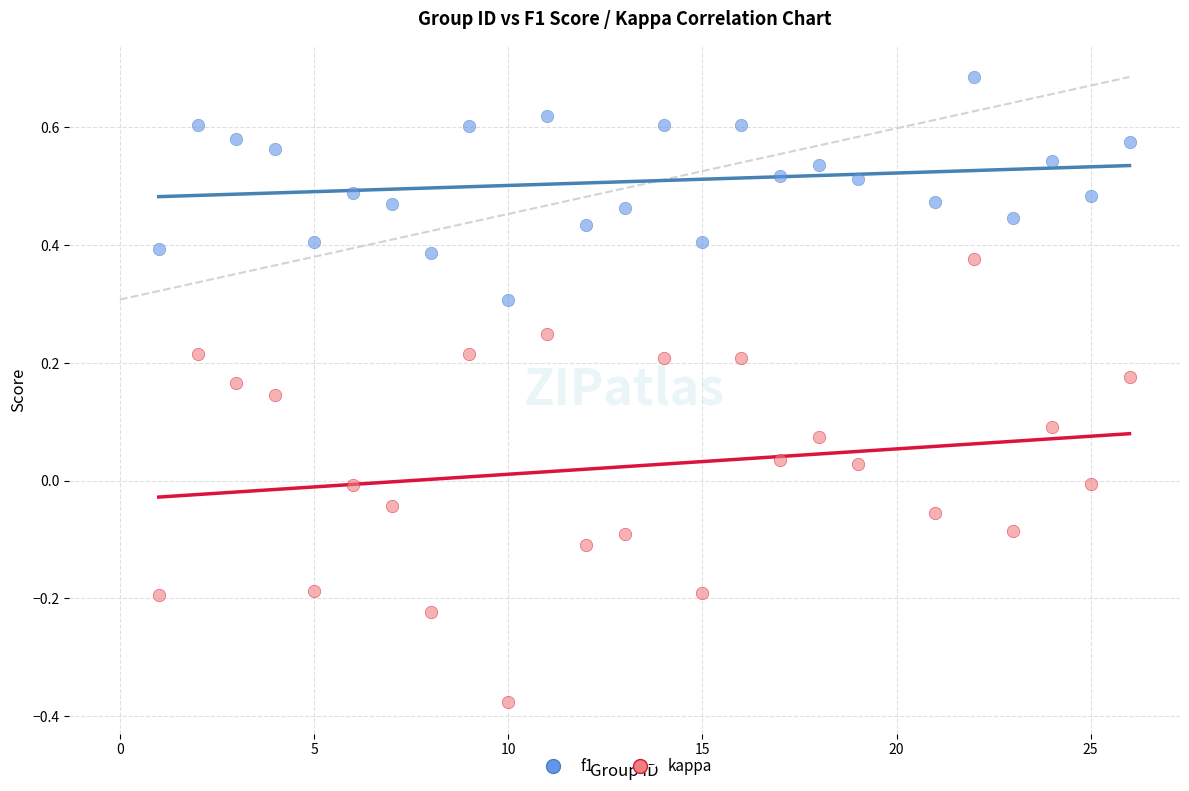

Across all data points, what is the range of X values (max minus min)?

25.0